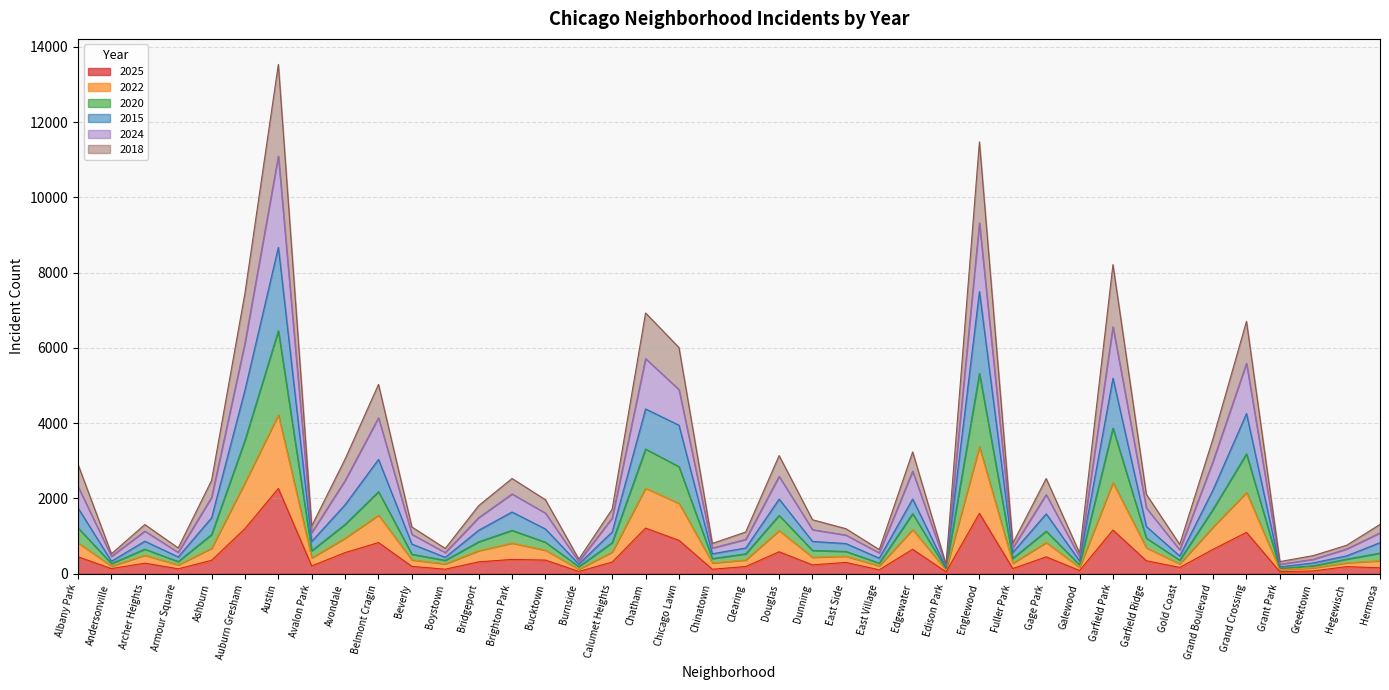

Which category has the highest value in the 2025 series?

Austin